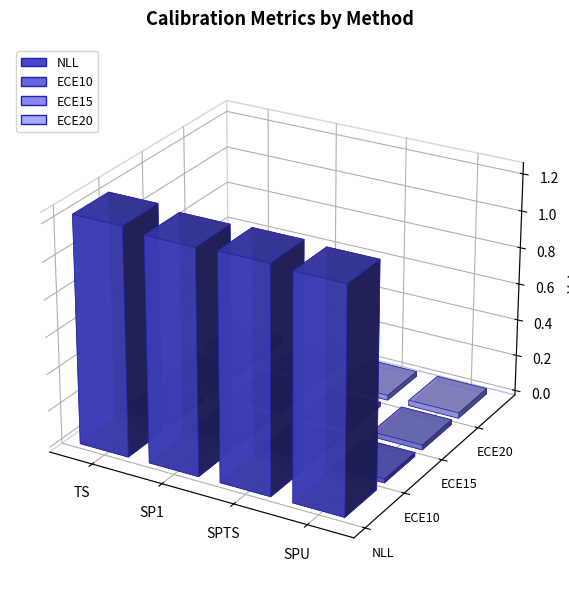

Is the value of ECE15 at SPU greater than the value of ECE20 at TS?

No